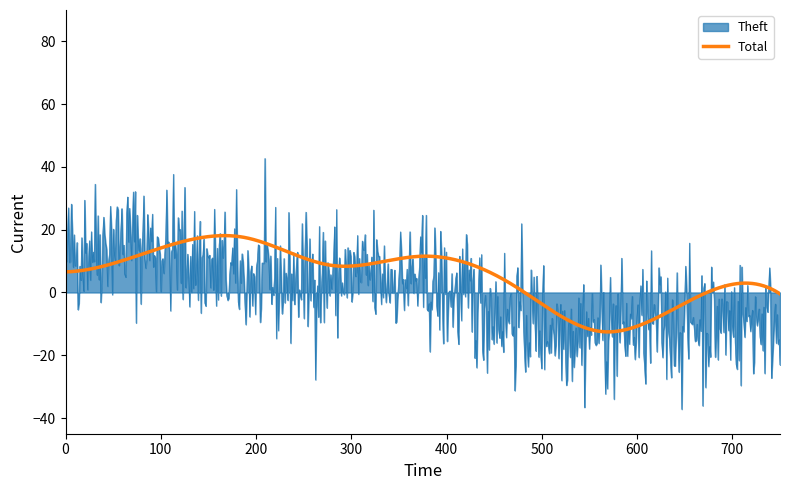

List the series in order of their peak value, lowest first.

Total, Theft